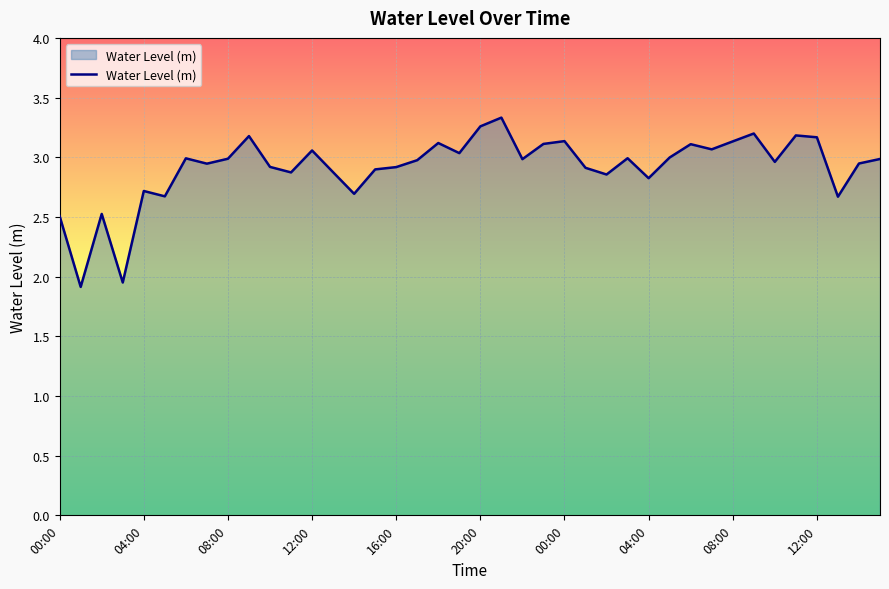

What is the difference between the maximum and minimum values?

1.4